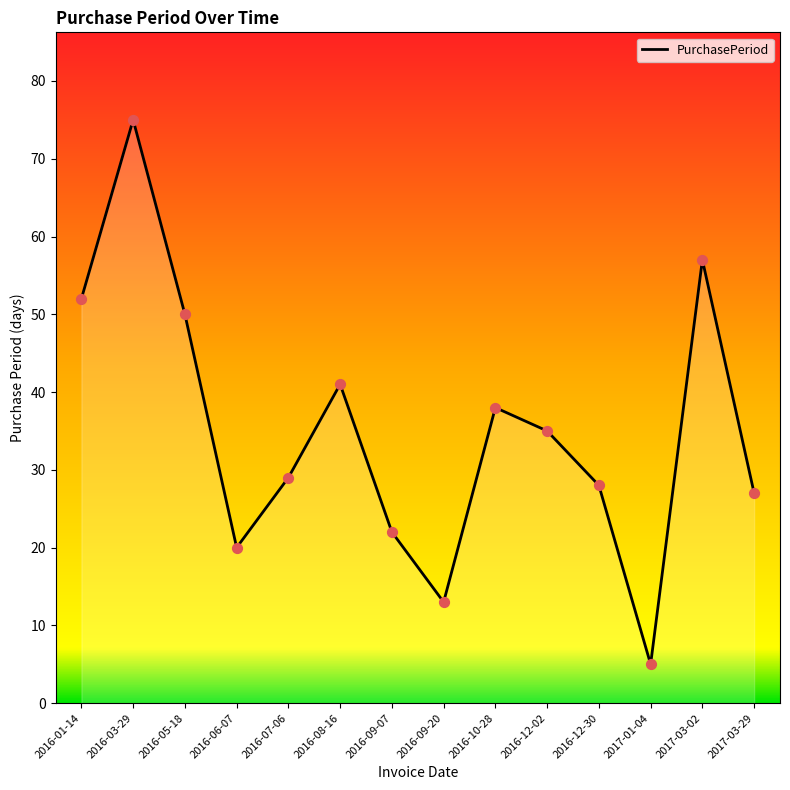

Approximately how many times larger is the value at 2016-07-06 compared to 2016-12-30?

1.0